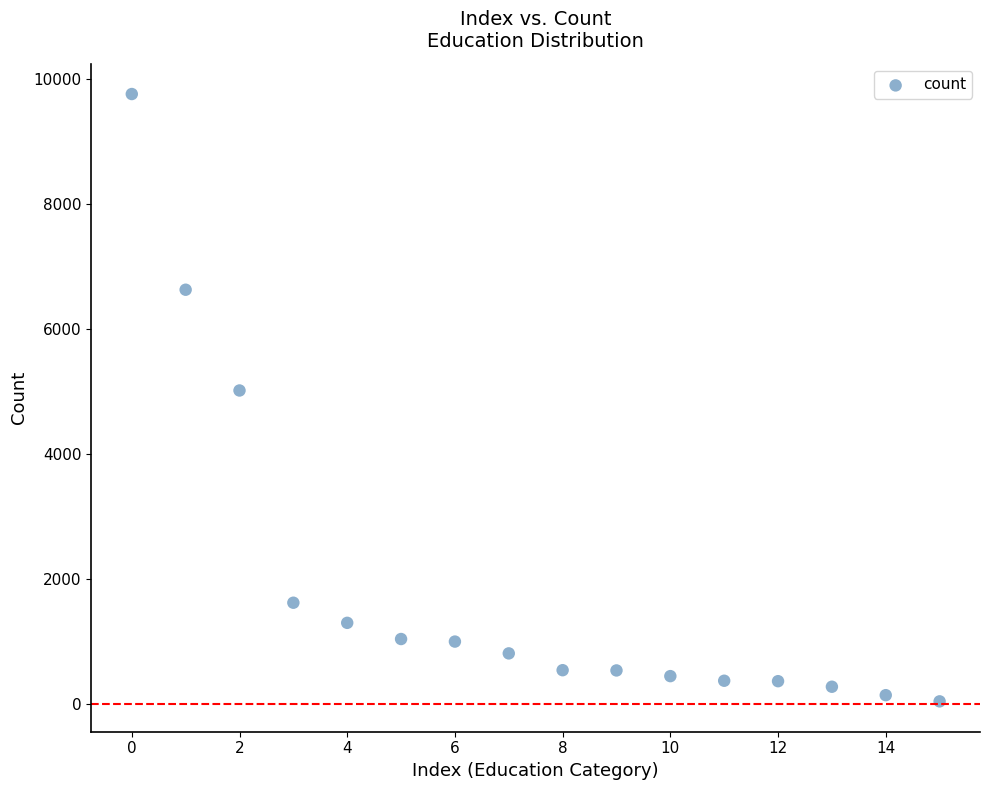

What Y value in the scatter plot is closest to 4904?

5020